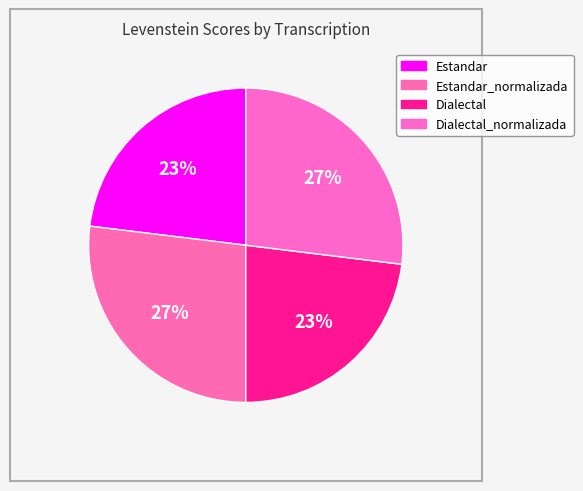

Approximately how many times larger is the value at Estandar compared to Dialectal?

1.0